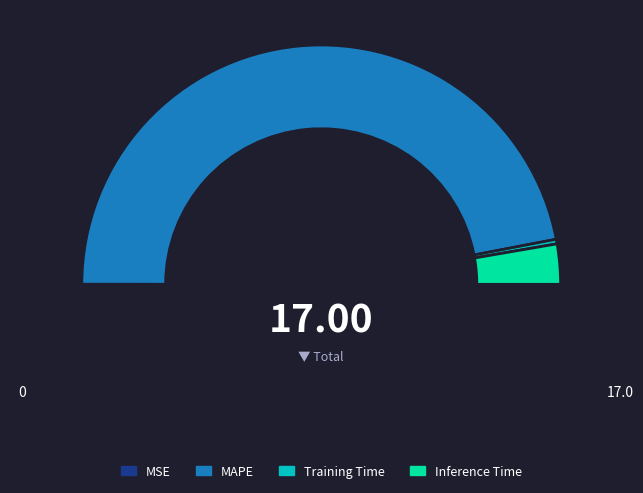

Which category accounts for the majority?

MAPE